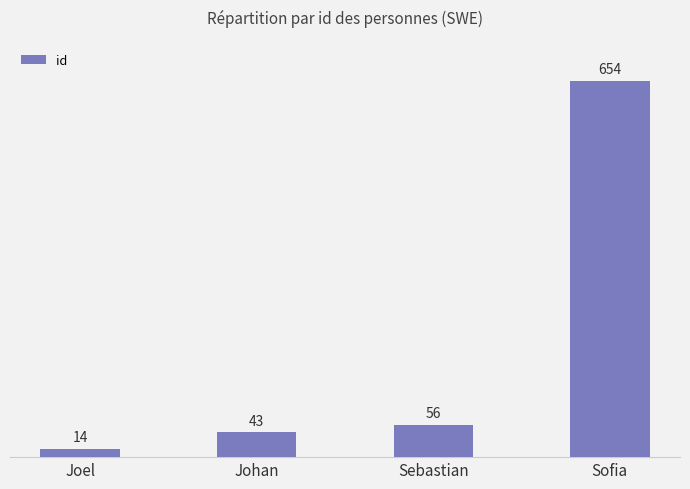

Are the bars horizontal?

No